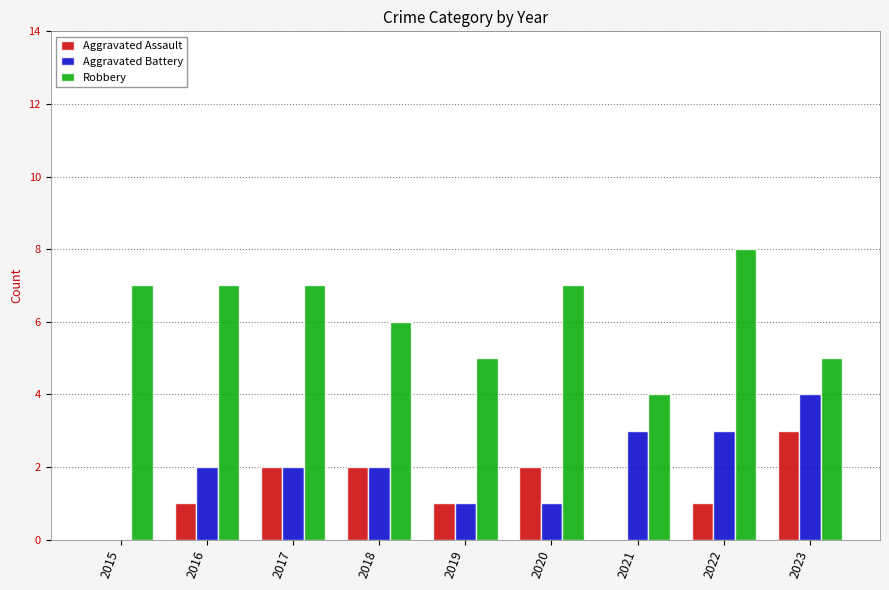

The Aggravated Assault series shows 2 at 2016. True or false?

False